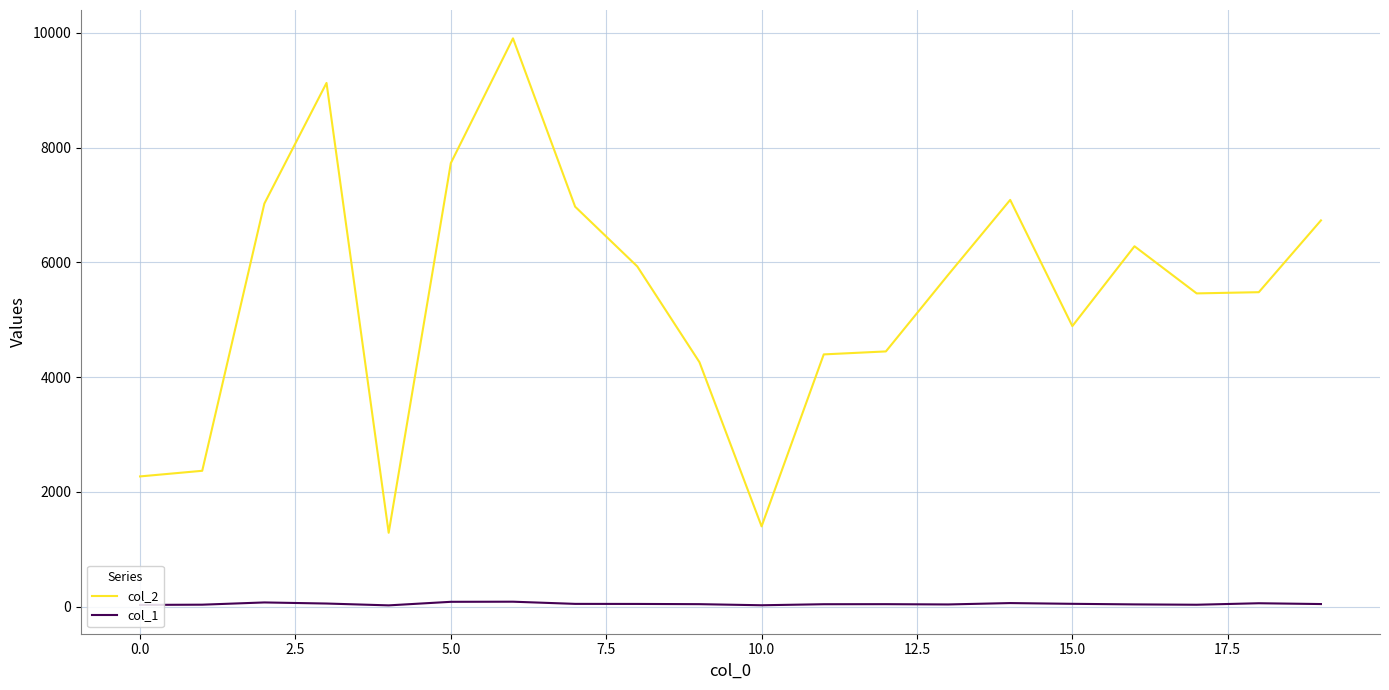

List the series in order of their overall mean, lowest first.

col_1, col_2